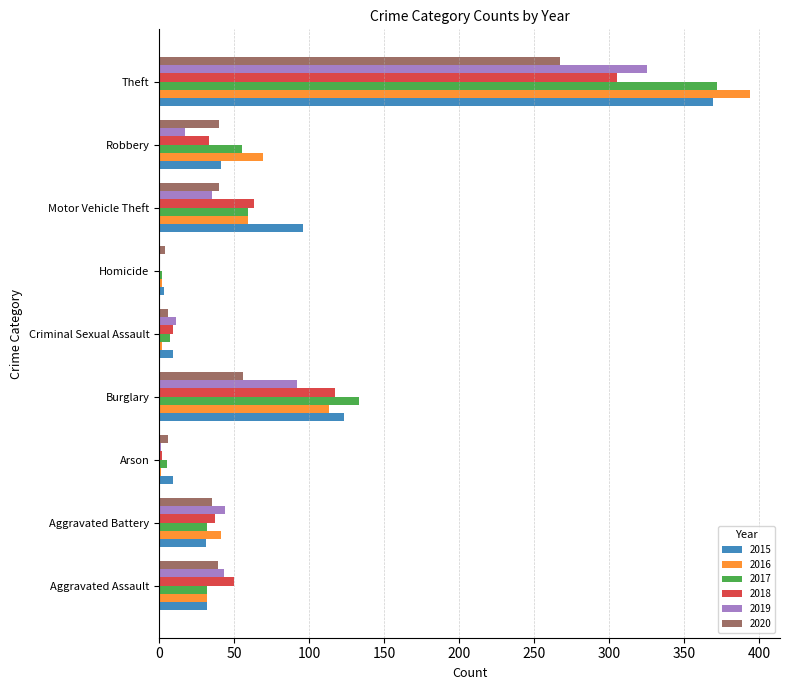

At which category is the sum across all series the highest?

Theft